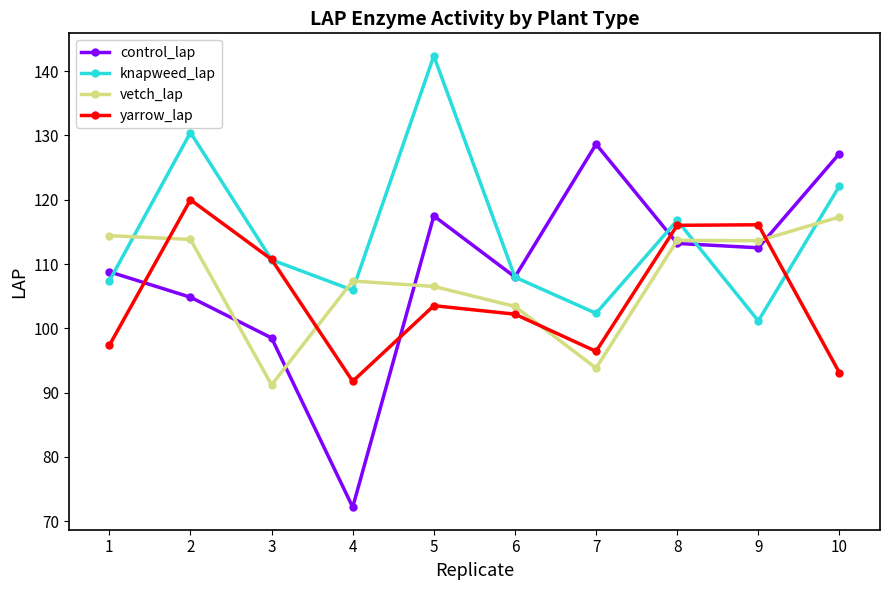

Is the value of control_lap at 7 greater than the value of yarrow_lap at 8?

Yes